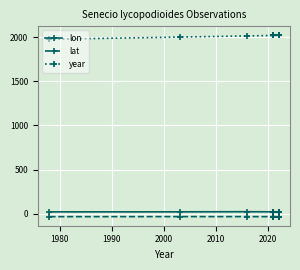

What is the value of the lat point at the 4th from the left?

-34.5